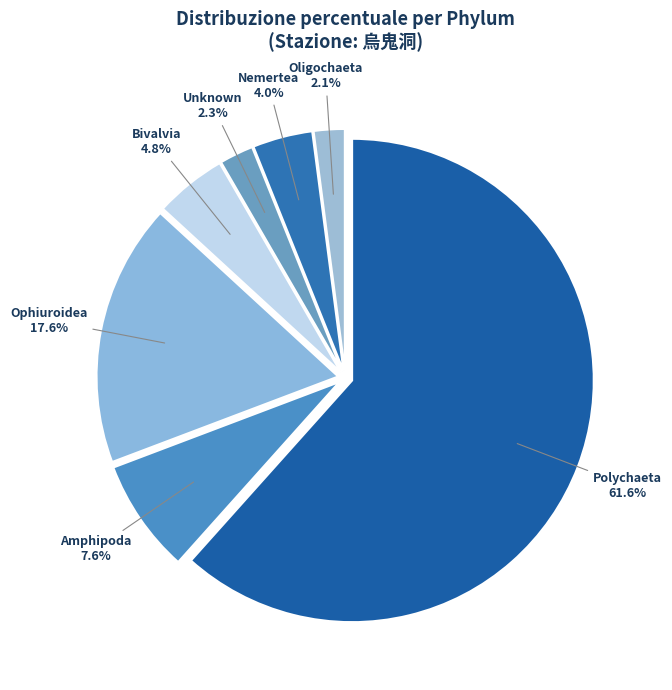

What percentage is NOT represented by Unknown?

97.7%